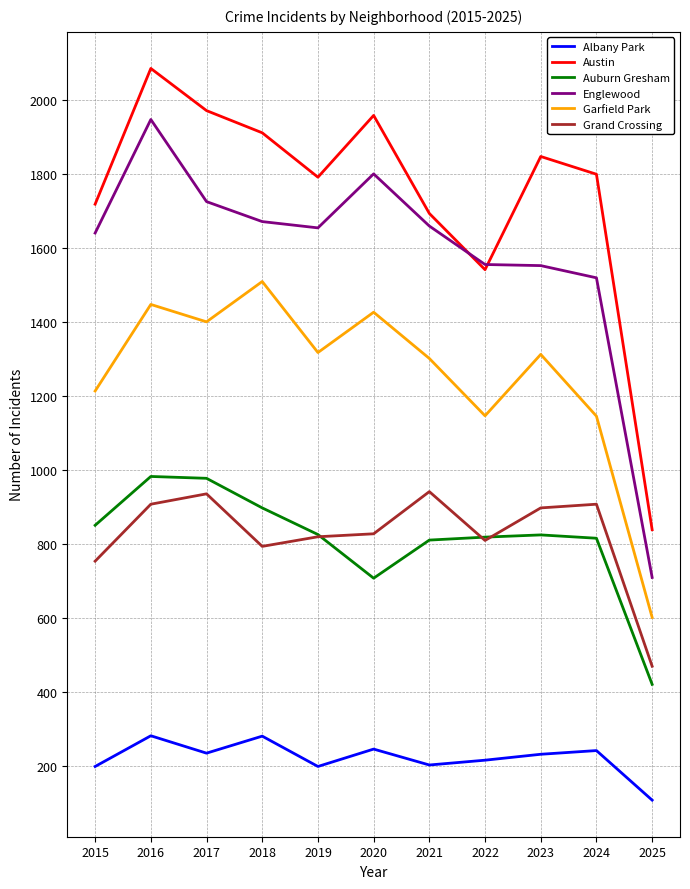

Is it true that Albany Park equals 199 at 2015?

True